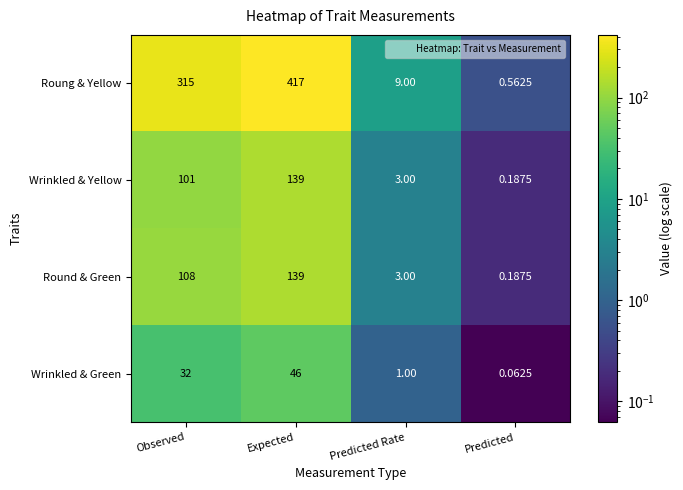

Which category has the lowest value in the Roung & Yellow series?

Predicted